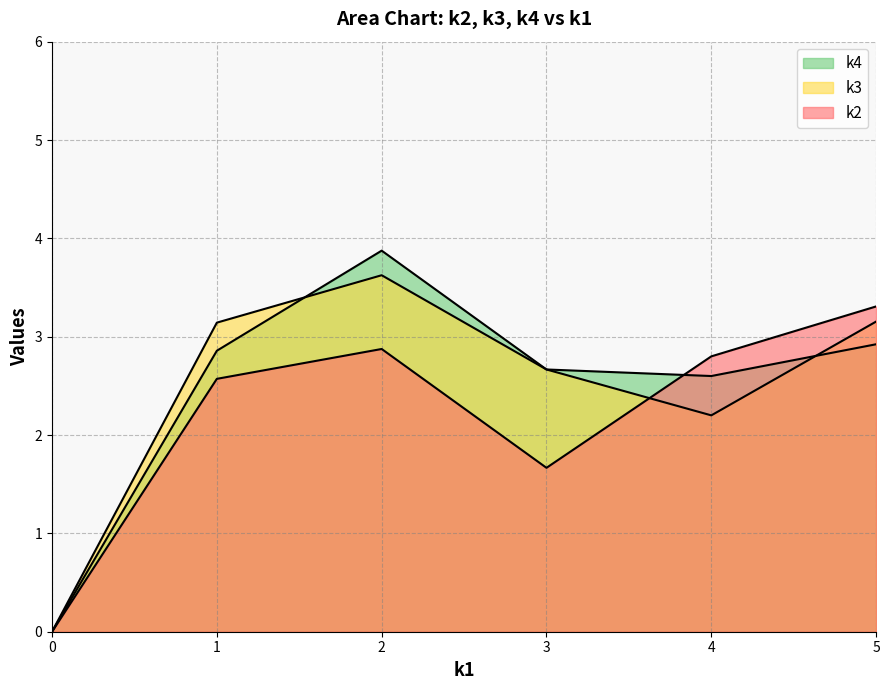

What are all the series names shown in the legend?

k2, k3, k4